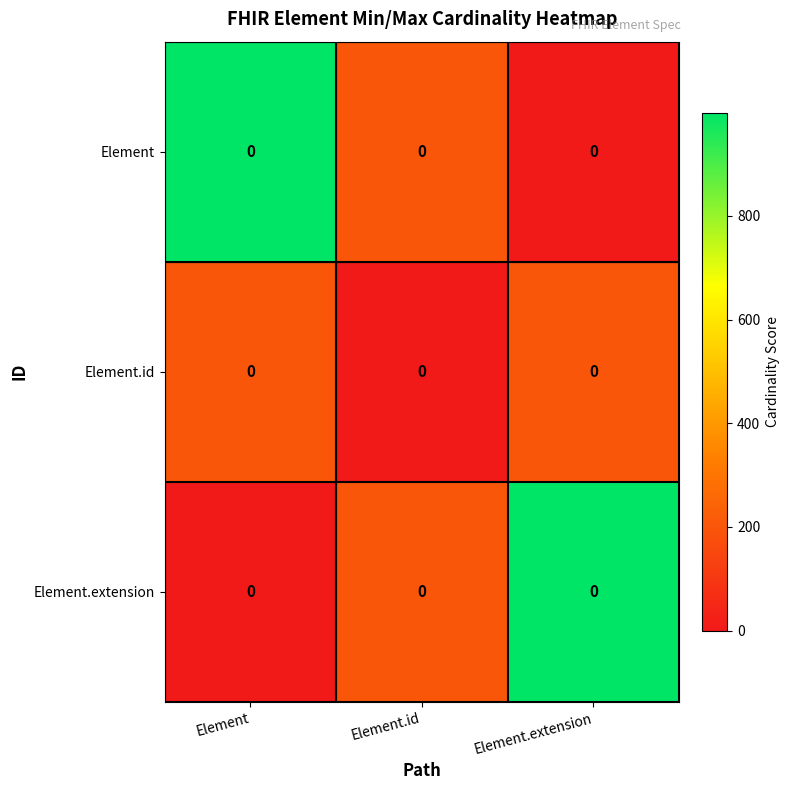

At how many categories does at least one series exceed 986?

2